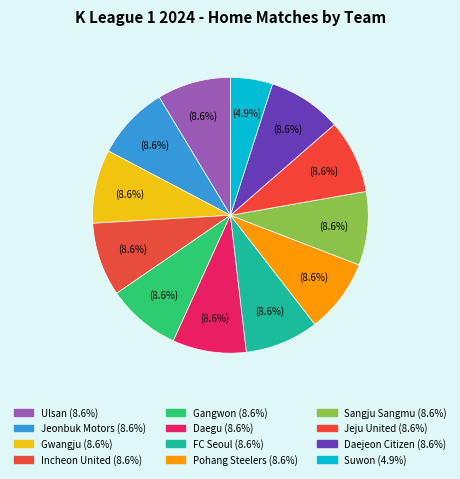

Rank the categories by value from highest to lowest.

Ulsan, Jeonbuk Motors, Gwangju, Incheon United, Gangwon, Daegu, FC Seoul, Pohang Steelers, Sangju Sangmu, Jeju United, Daejeon Citizen, Suwon